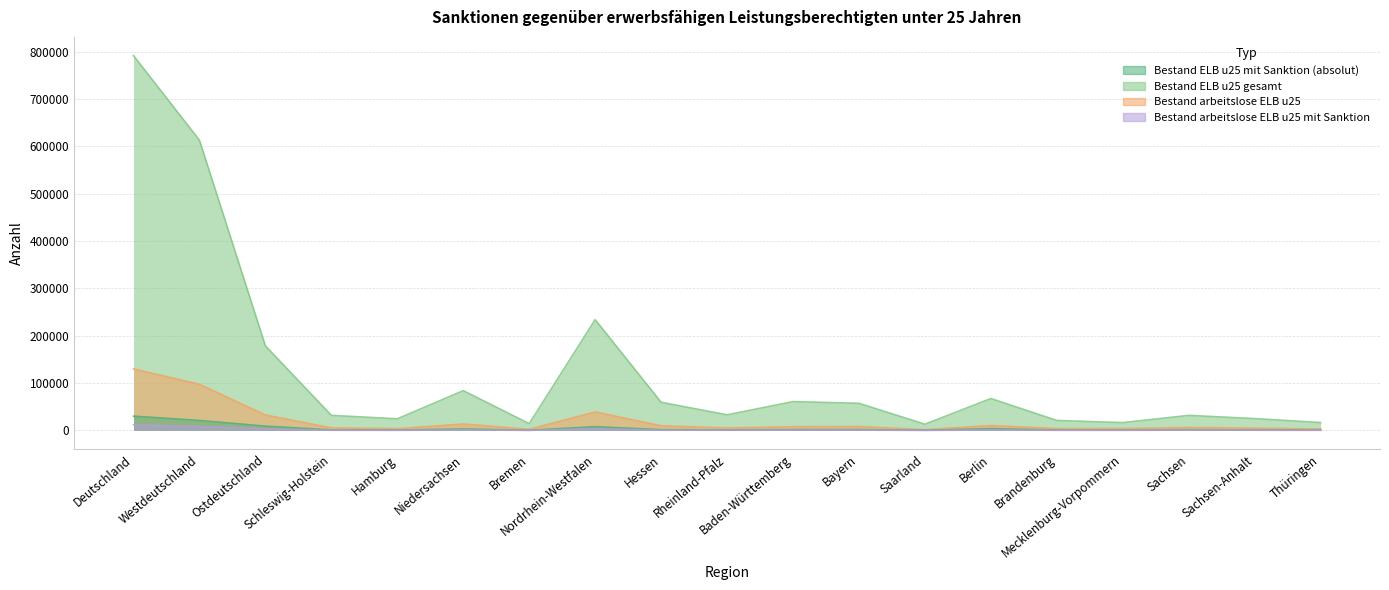

Read the Bestand arbeitslose ELB u25 value at Niedersachsen.

13580.0